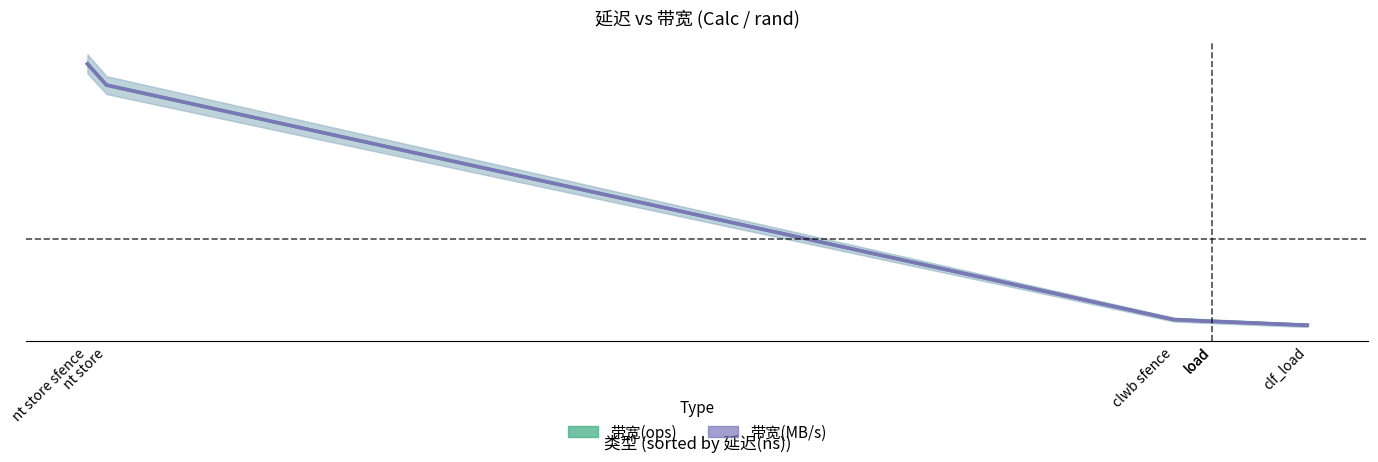

Where do 带宽(ops) and 带宽(MB/s) (scaled) first cross each other?

nt store and clwb sfence